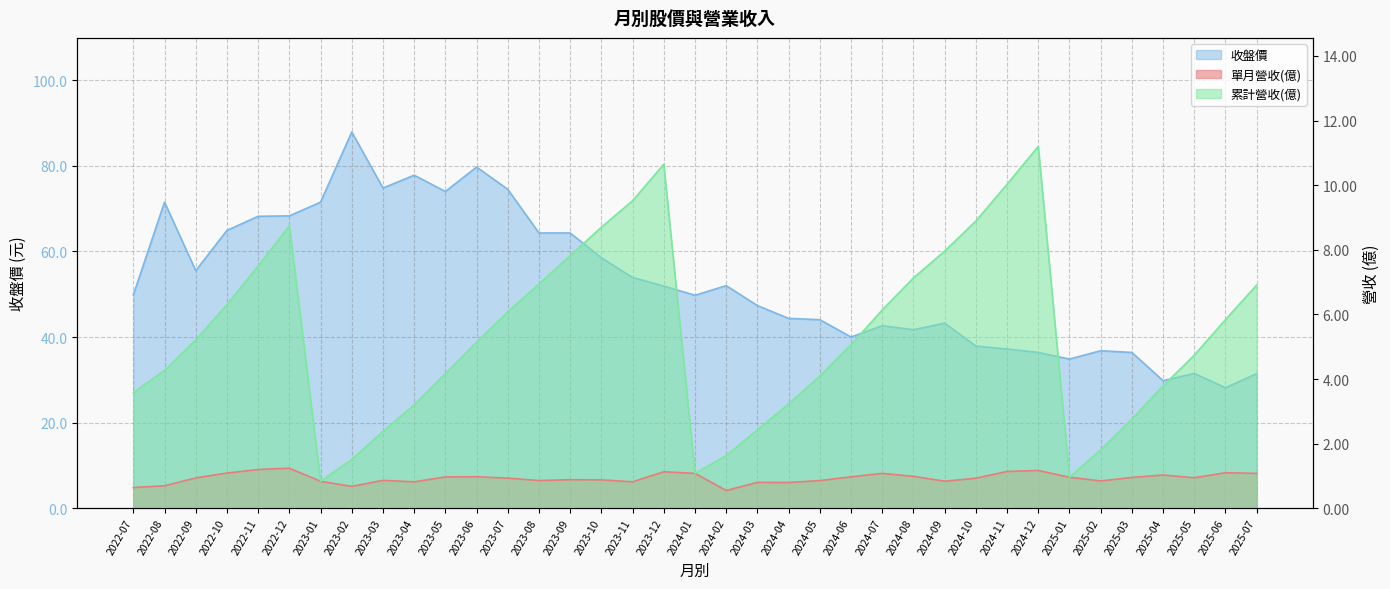

True or false: 單月營收(億) and 累計營收(億) cross at least once.

False